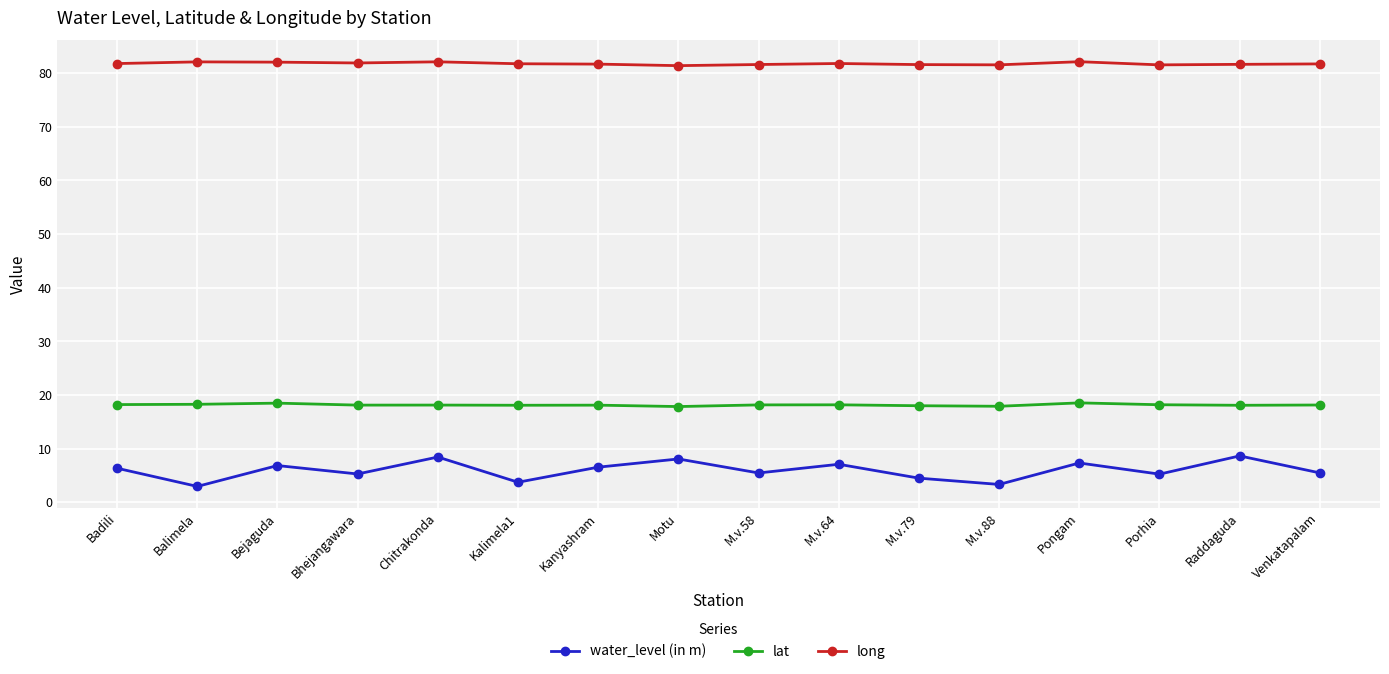

What is the spread (max minus min) of values at Porhia?

76.3